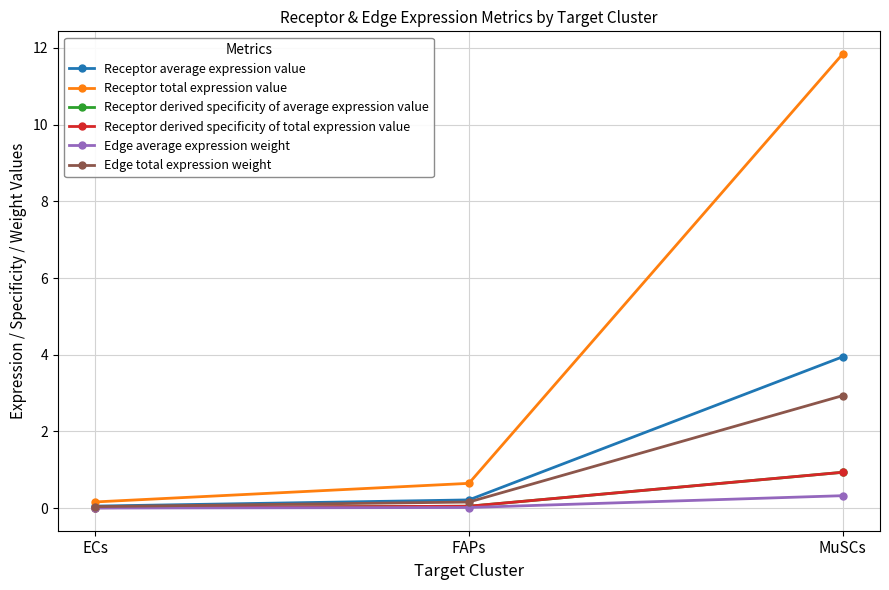

Does the chart have visible grid lines?

Yes